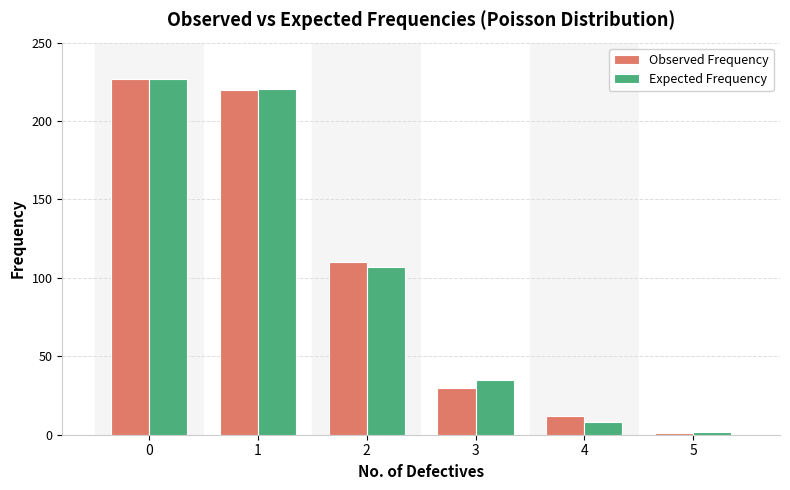

What is the difference between the maximum and second lowest values in the Expected Frequency series?

218.6